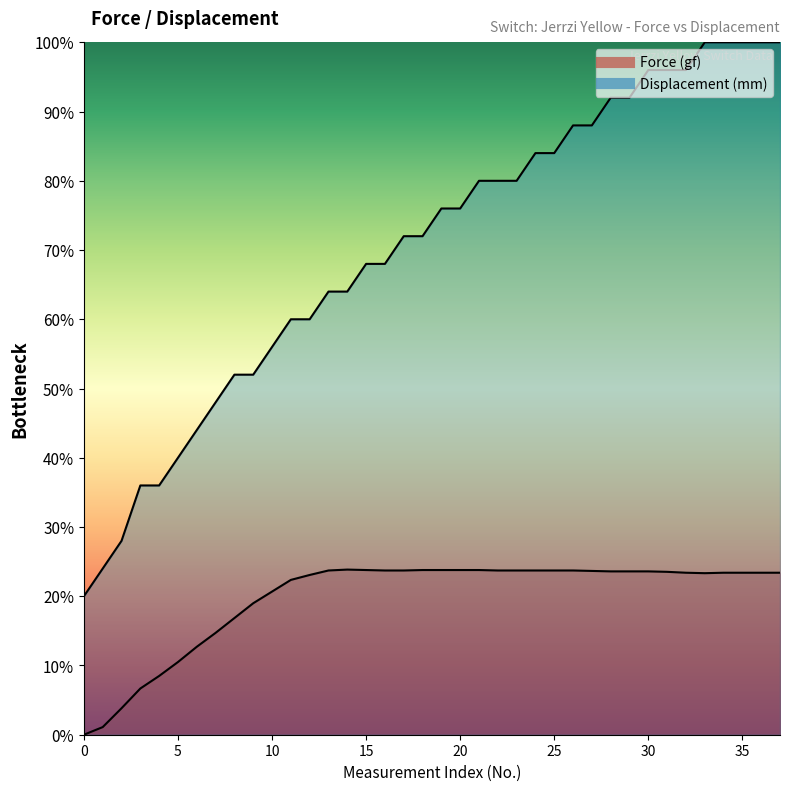

Which category has the highest value in the Displacement (mm) series?

36